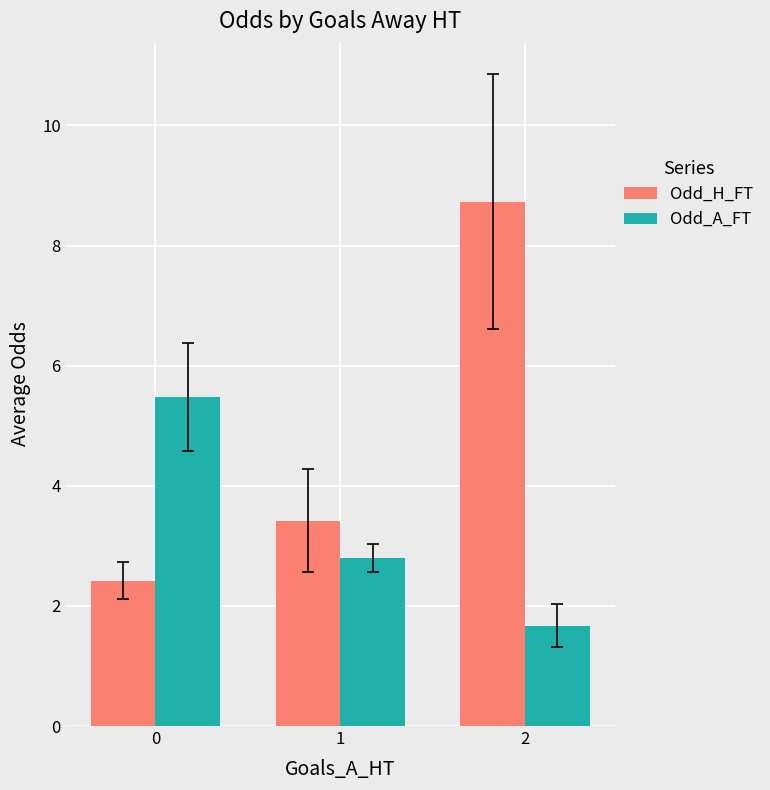

What is the spread (max minus min) of values at 0?

3.1